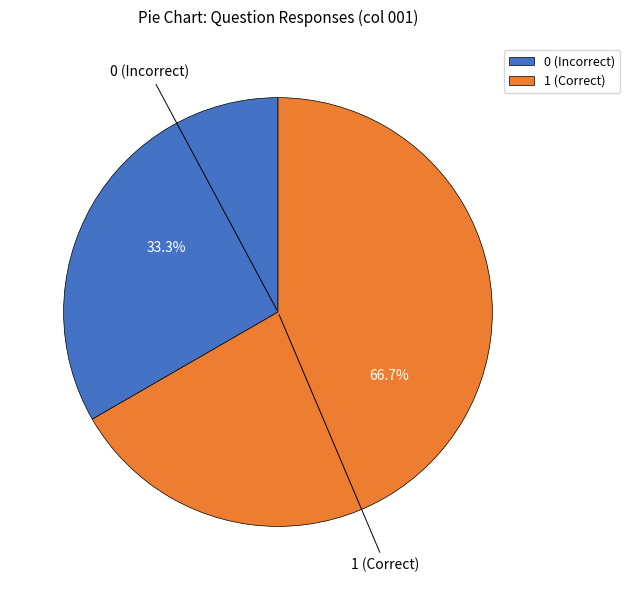

Combined, do 0 (Incorrect) and 1 (Correct) account for over 50%?

Yes